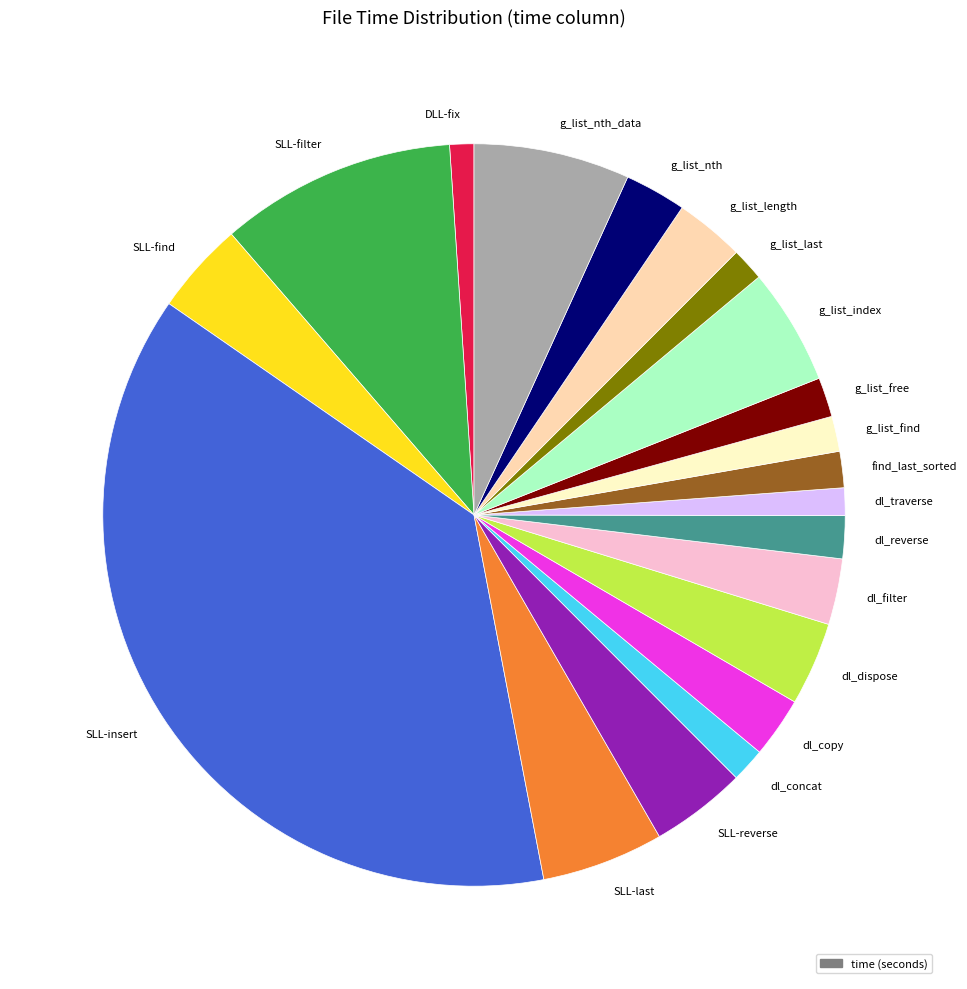

Is there a majority slice in this chart?

No